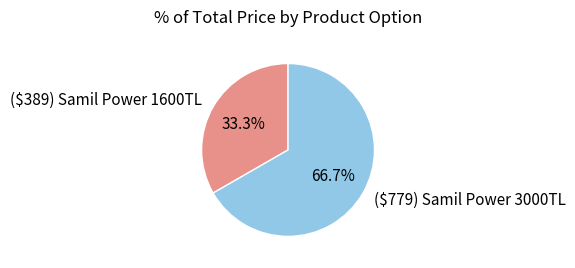

How much of the chart is everything except ($389) Samil Power 1600TL?

66.7%